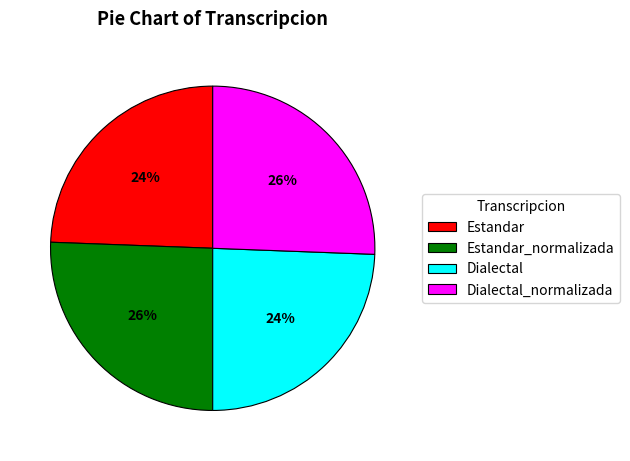

To the nearest percent, what percentage of the pie is Dialectal?

24%